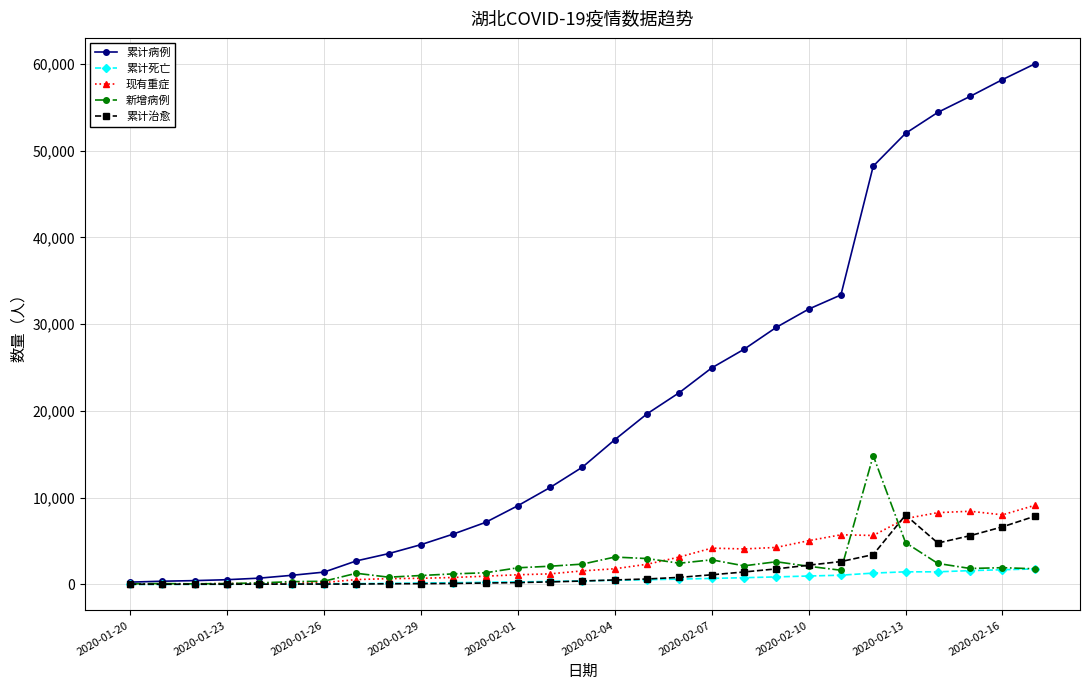

List the series in order of their peak value, lowest first.

累计死亡, 累计治愈, 现有重症, 新增病例, 累计病例